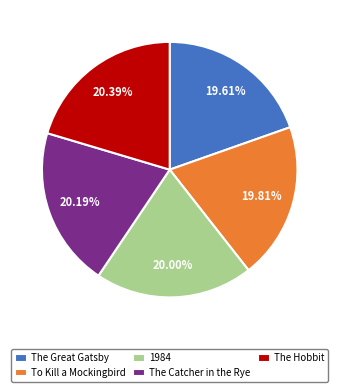

Does The Great Gatsby account for over 50% of the chart?

No